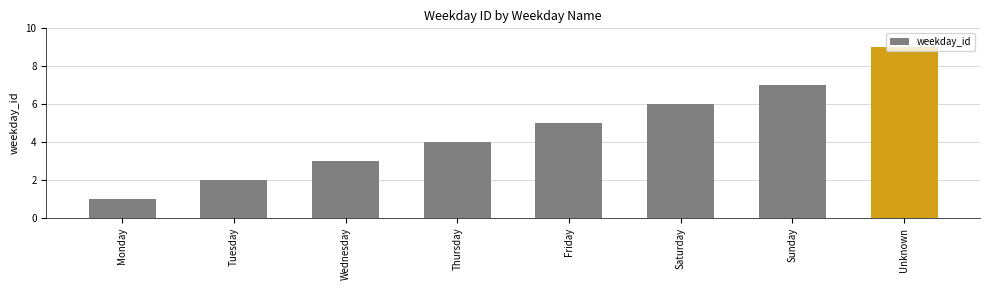

True or false: the data shows 5 at Friday.

True